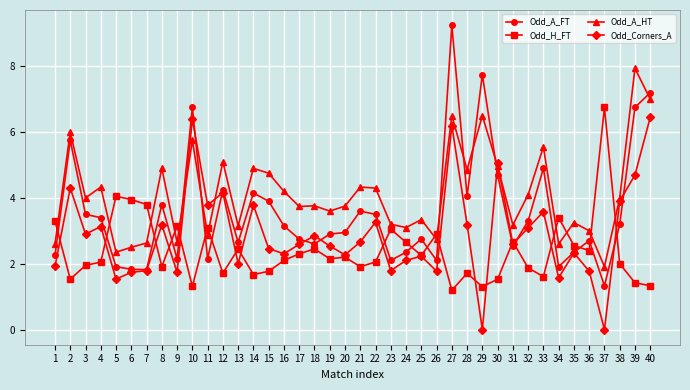

Is the value of Odd_Corners_A at 20 greater than the value of Odd_A_FT at 19?

No